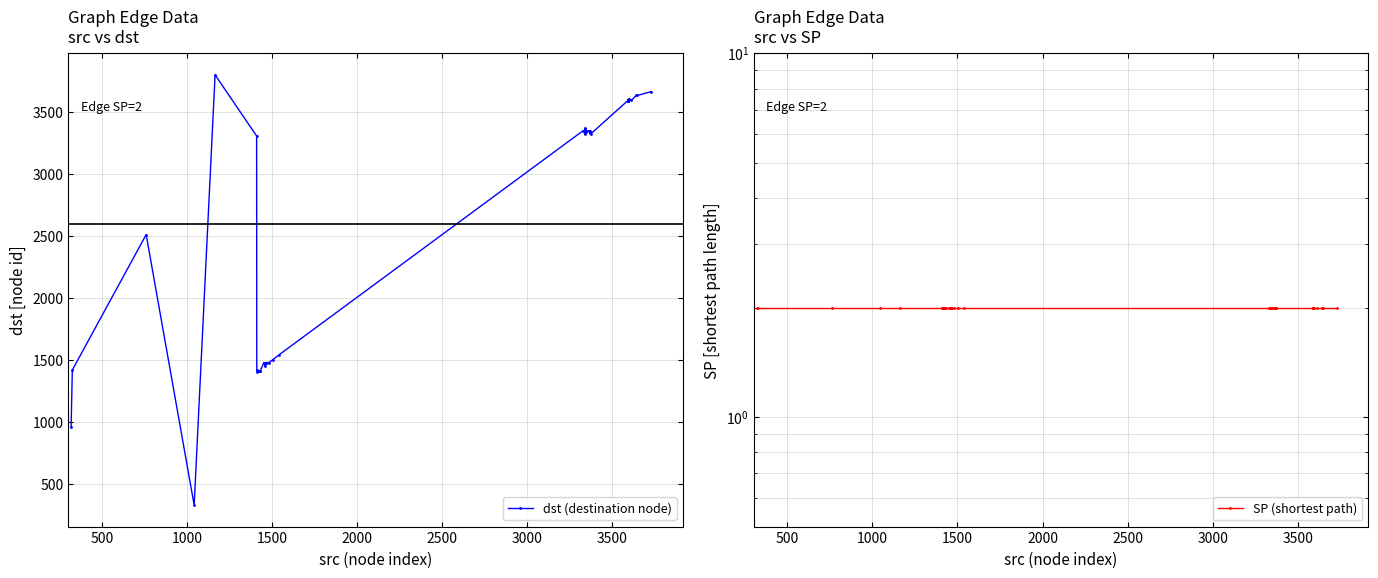

Is the value of dst (destination node) at 1500 greater than the value of SP (shortest path) at 10?

Yes